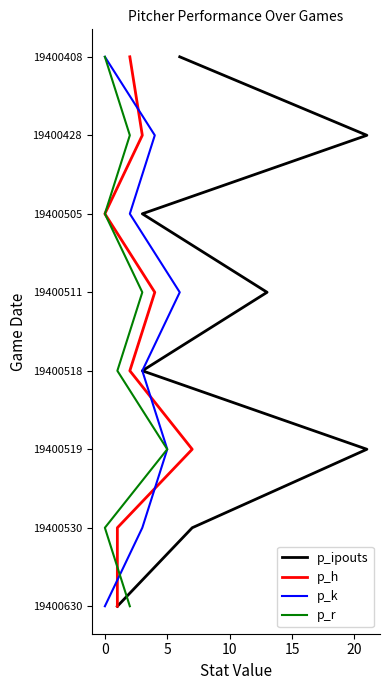

Does the chart display data point markers on the line(s)?

No